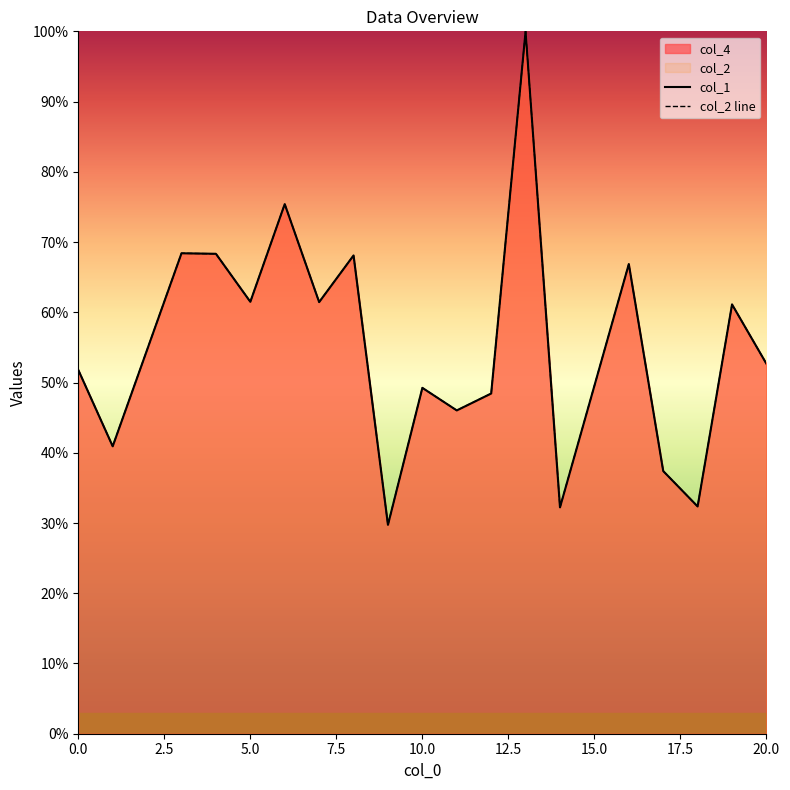

How many data points in col_2 line are above 52?

10